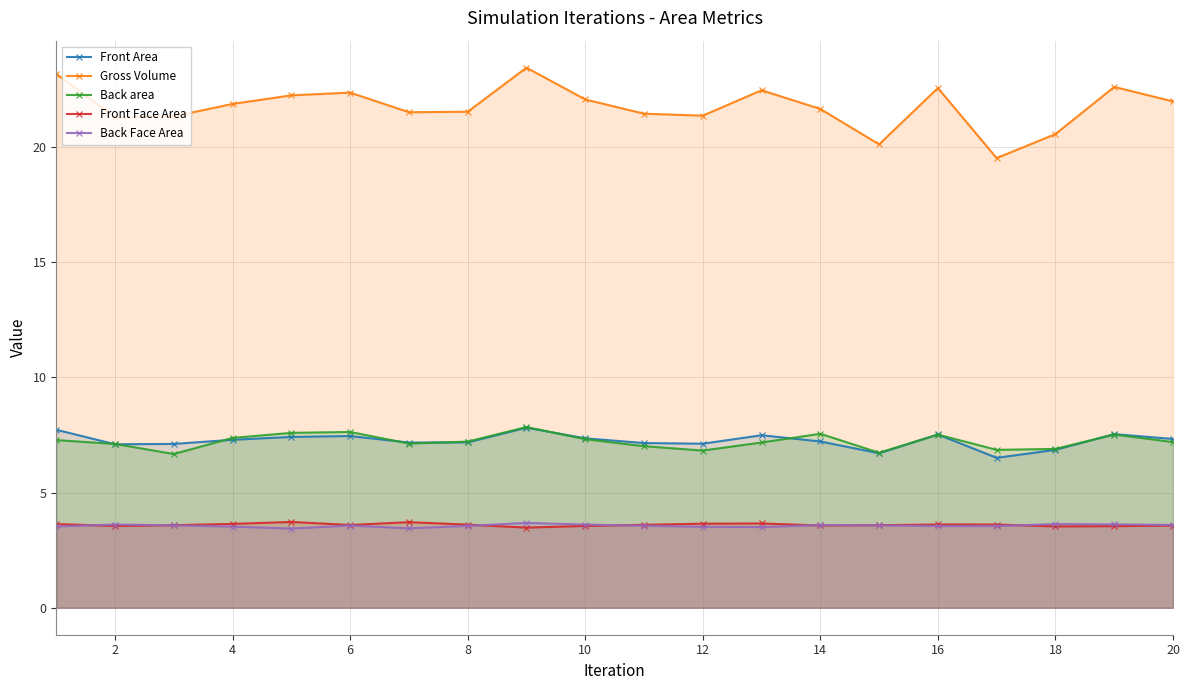

Is it true that Gross Volume equals 4.5 at 4?

False